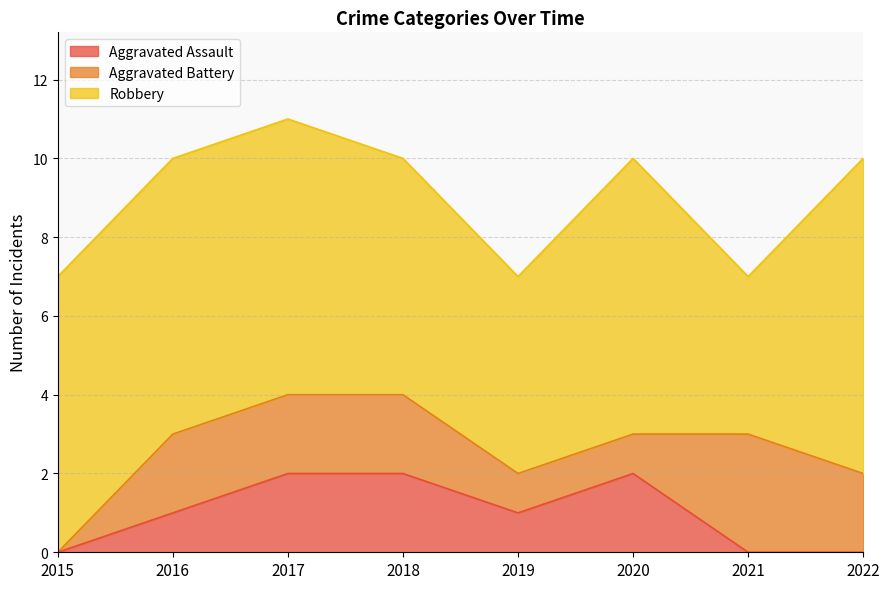

Rank the series by their maximum value, from highest to lowest.

Robbery, Aggravated Battery, Aggravated Assault